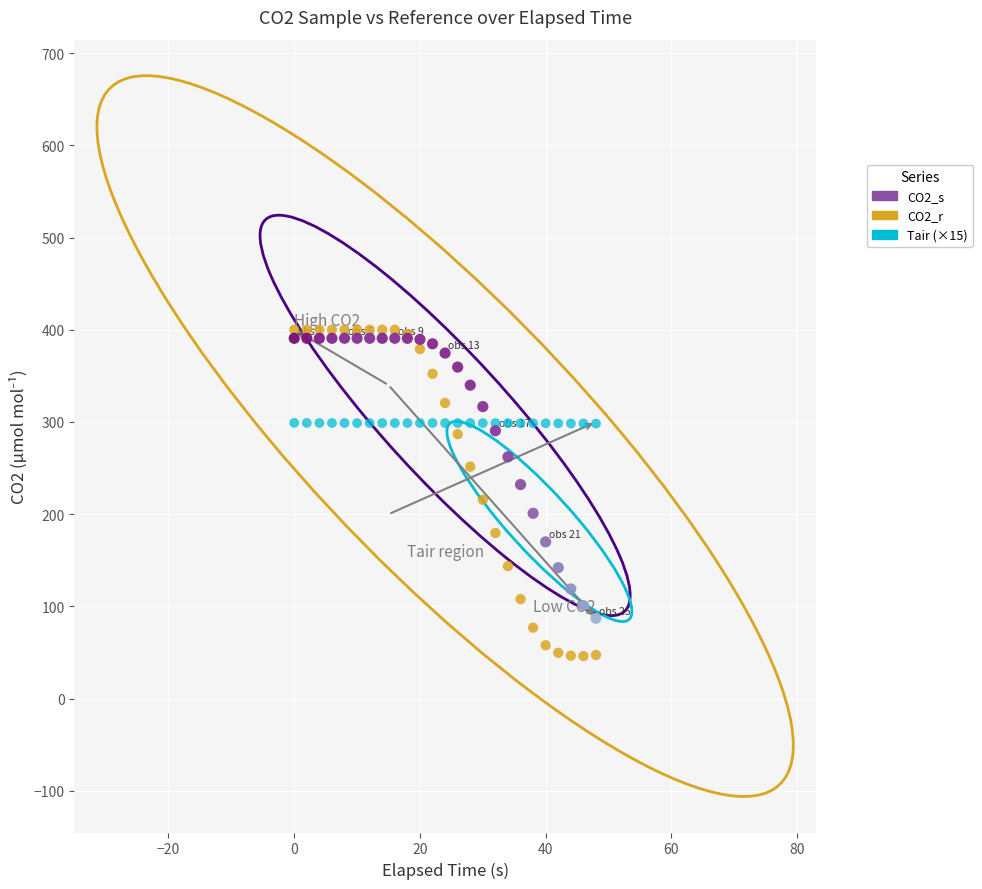

Which series has the largest Y range (max minus min)?

CO2_r